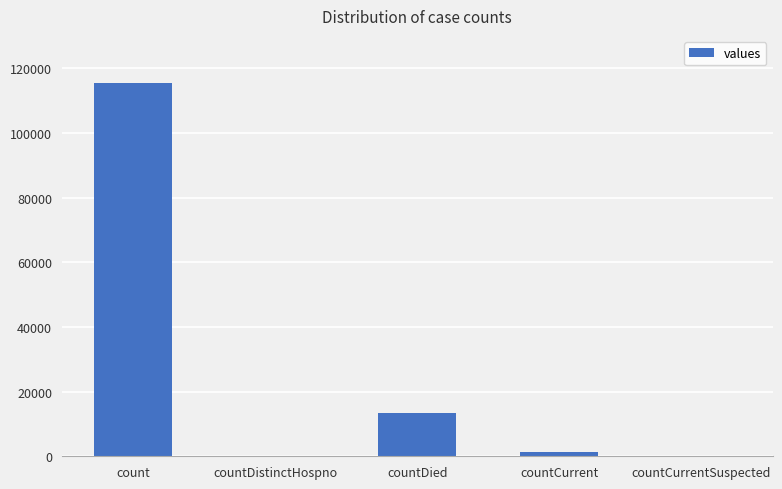

What is the sum of all values?

130105